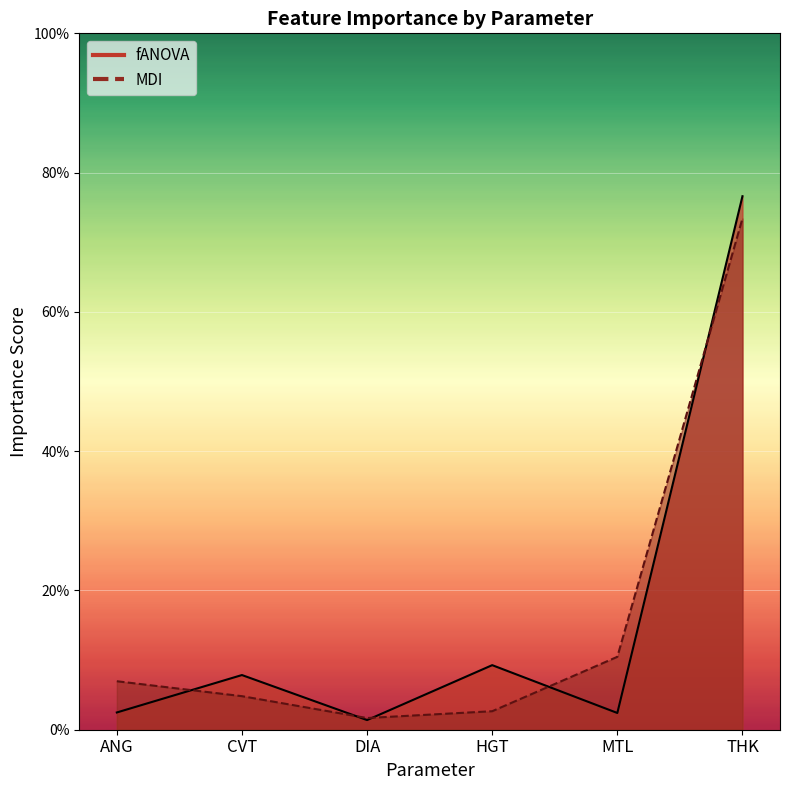

How many interior local peaks does the fANOVA series have?

2